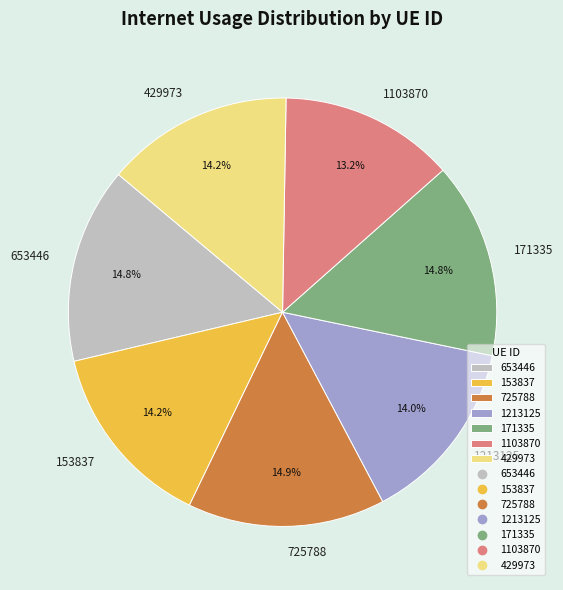

What is the smallest slice in the pie chart?

1103870